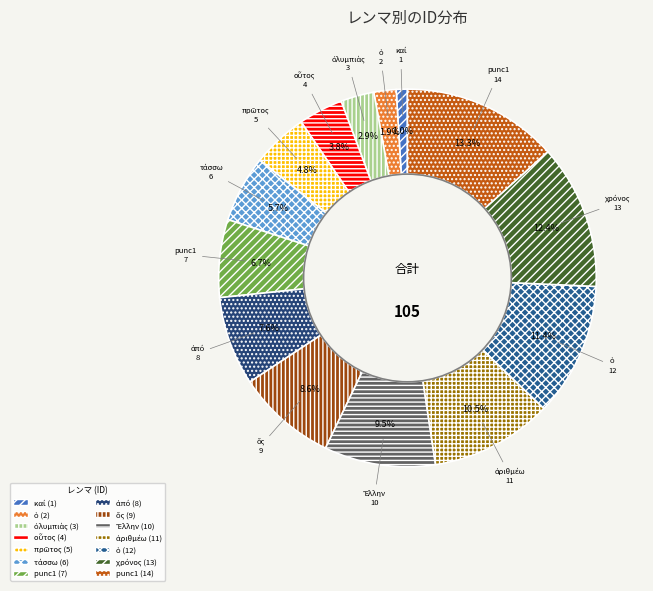

Does any single category account for the majority?

No